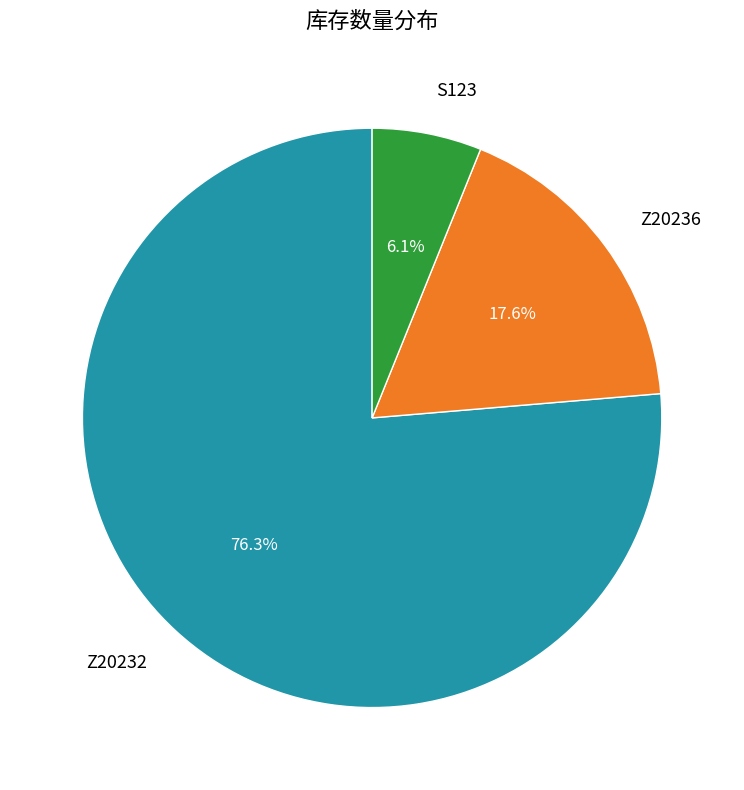

How many slices are in this pie chart?

3